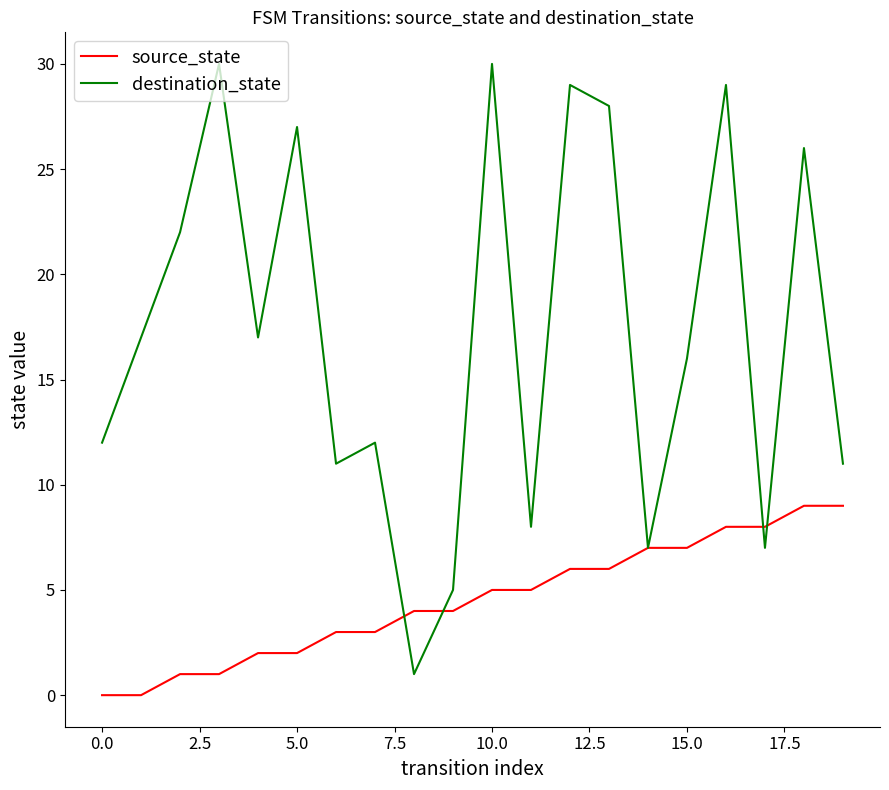

Which series has the widest spread of values?

destination_state